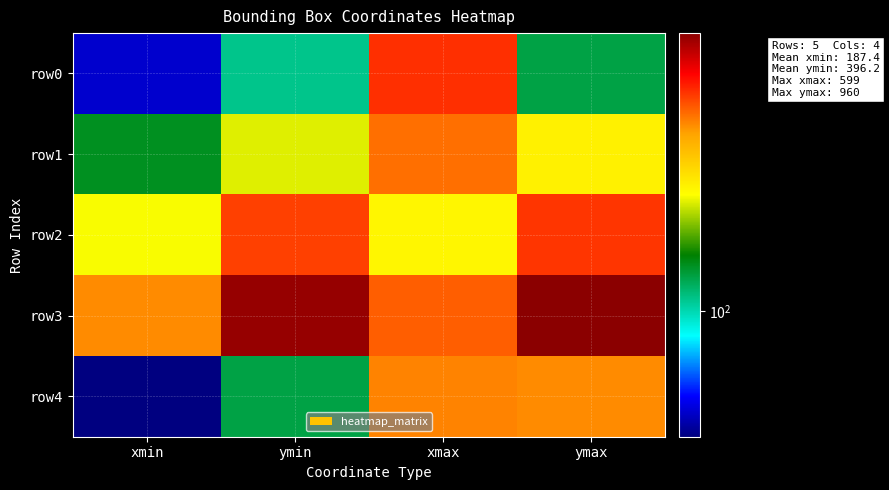

What is the greatest value displayed?

960